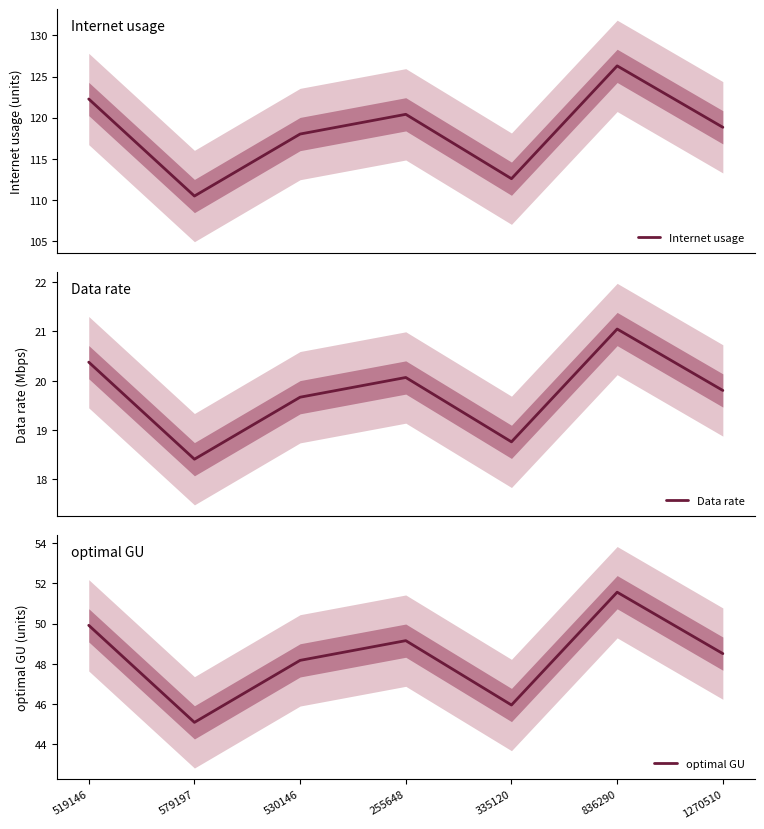

What value does the optimal GU series have at 836290?

51.6